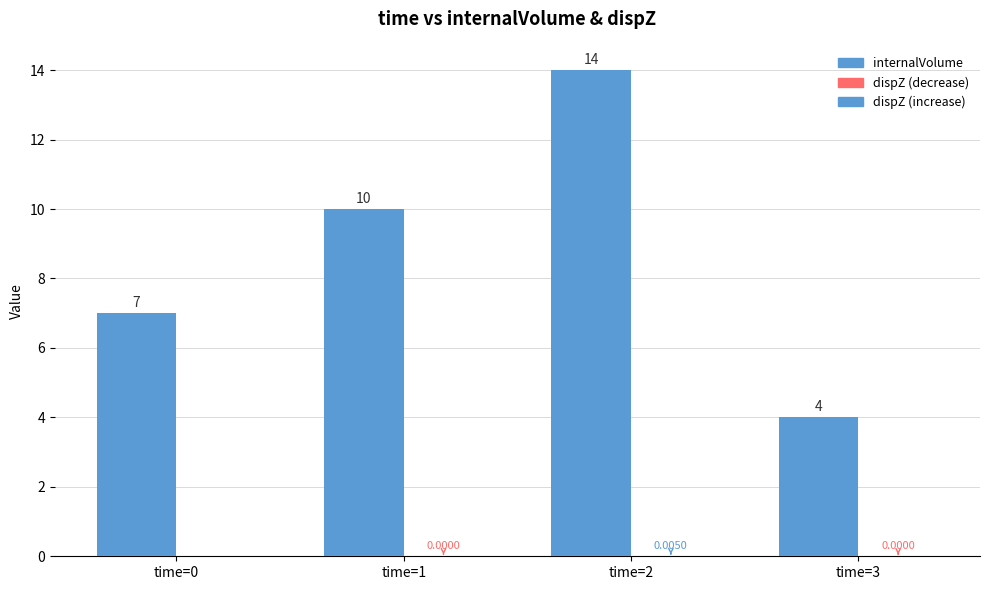

How many distinct data groups are displayed?

2